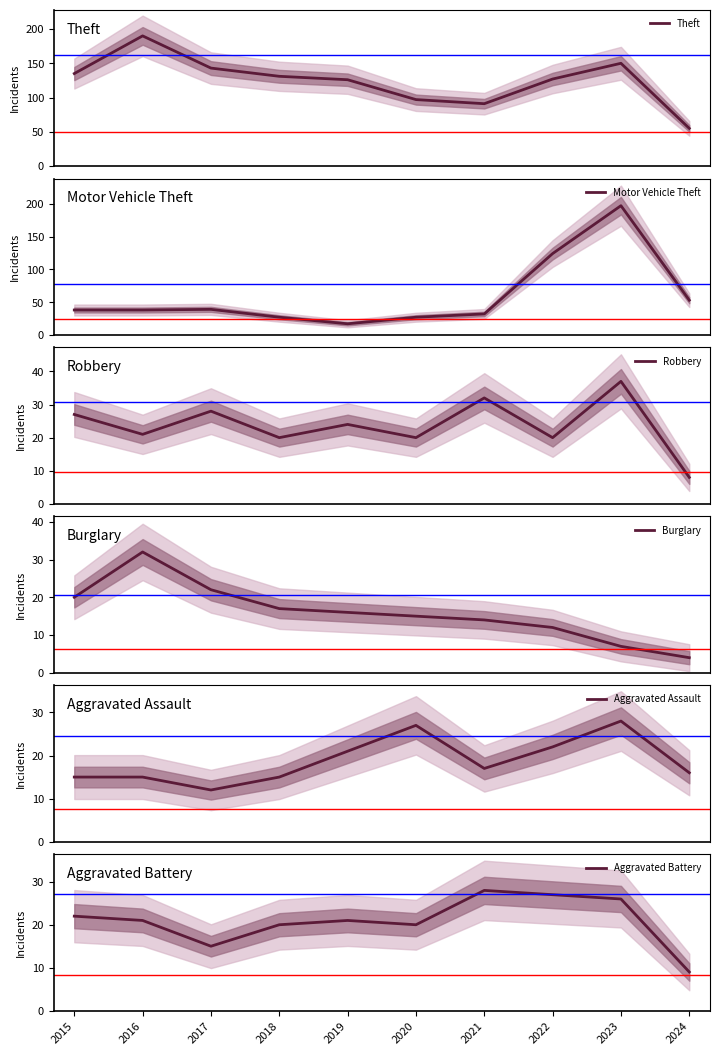

Rank the categories by Motor Vehicle Theft value from highest to lowest.

2023, 2022, 2024, 2017, 2015, 2016, 2021, 2018, 2020, 2019